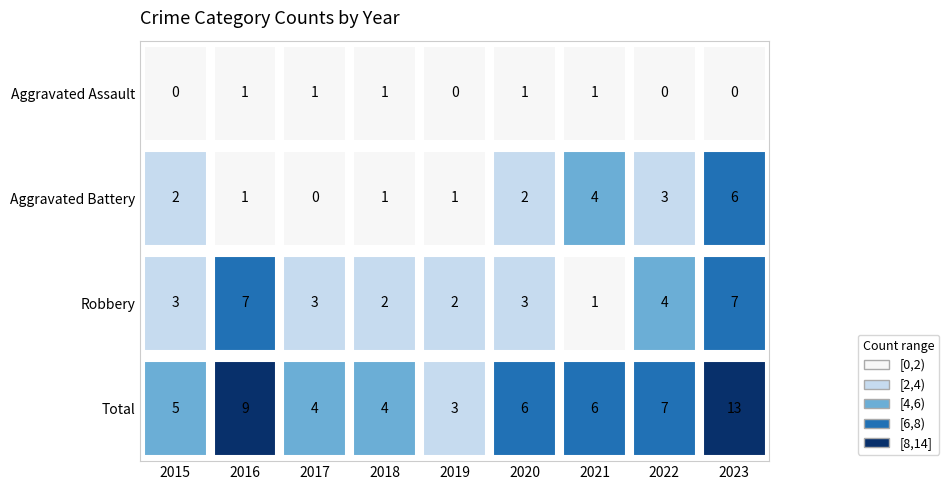

Which series has the largest total across all categories?

Total